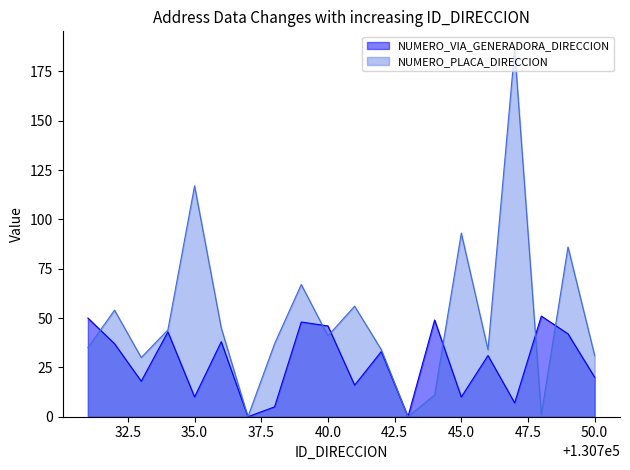

What is the difference between the second highest and second lowest values in the NUMERO_PLACA_DIRECCION series?

117